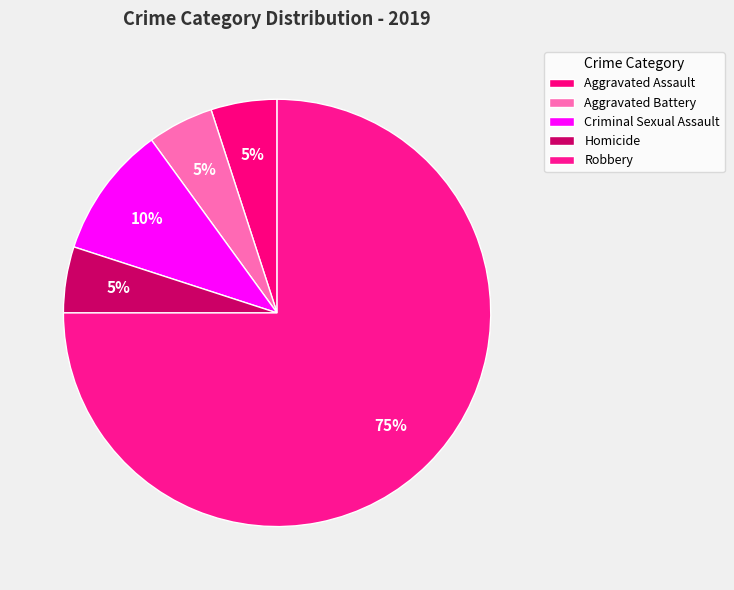

How many slices are in this pie chart?

5